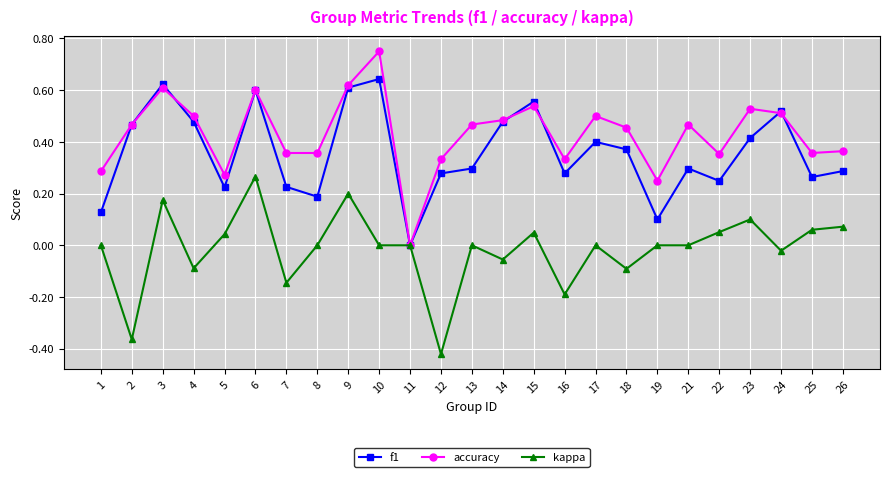

Which series changed the most between 4 and 23?

kappa